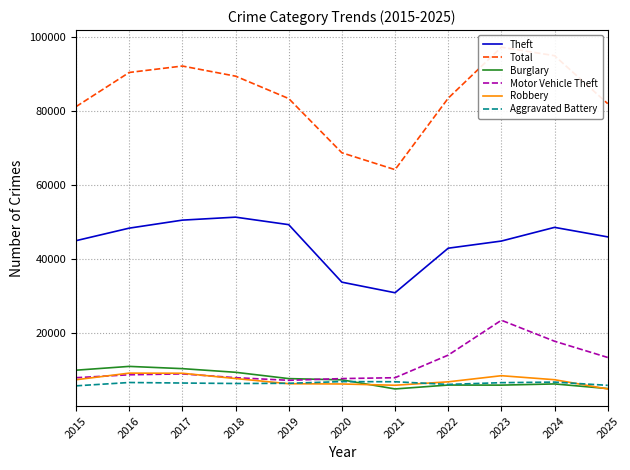

How many interior local peaks does the Theft series have?

2